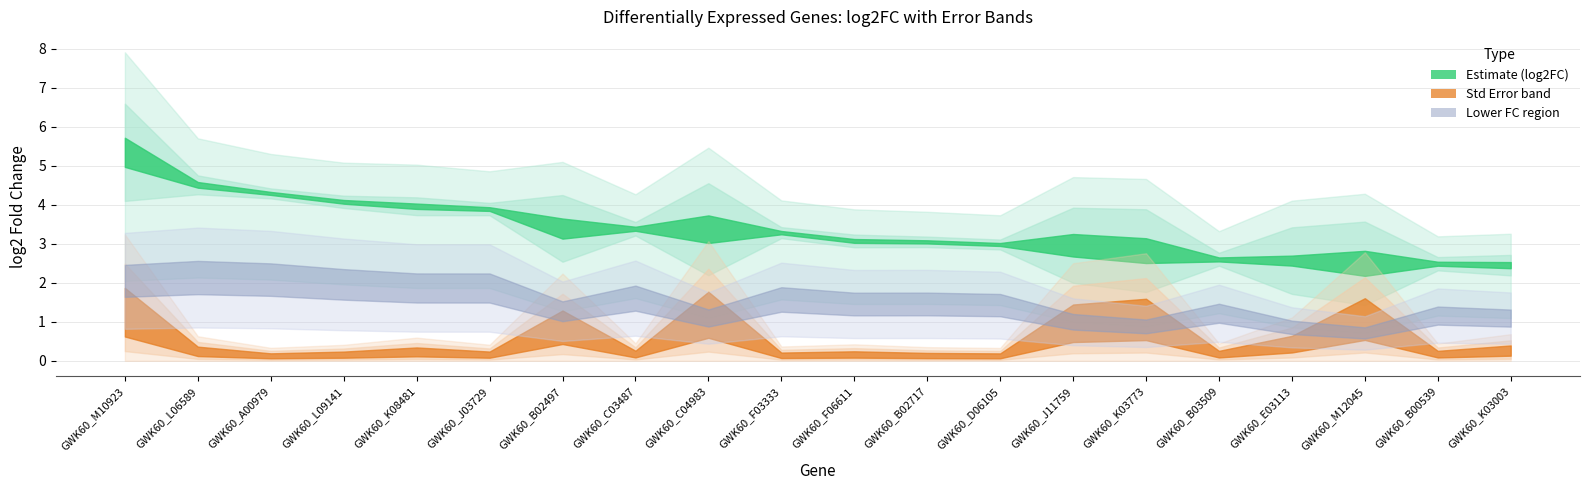

Does the chart display data point markers on the line(s)?

No